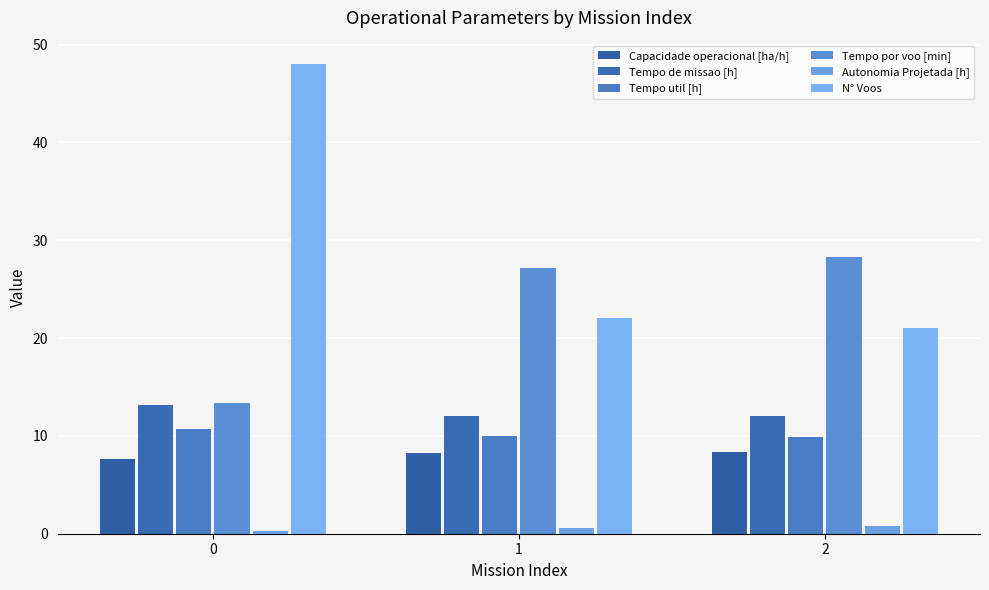

Rank the series by their maximum value, from highest to lowest.

N° Voos, Tempo por voo [min], Tempo de missao [h], Tempo util [h], Capacidade operacional [ha/h], Autonomia Projetada [h]